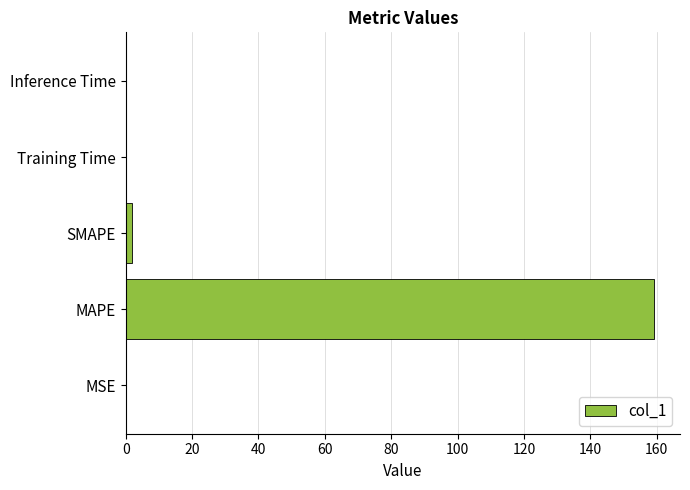

What is the sum of all values?

161.2